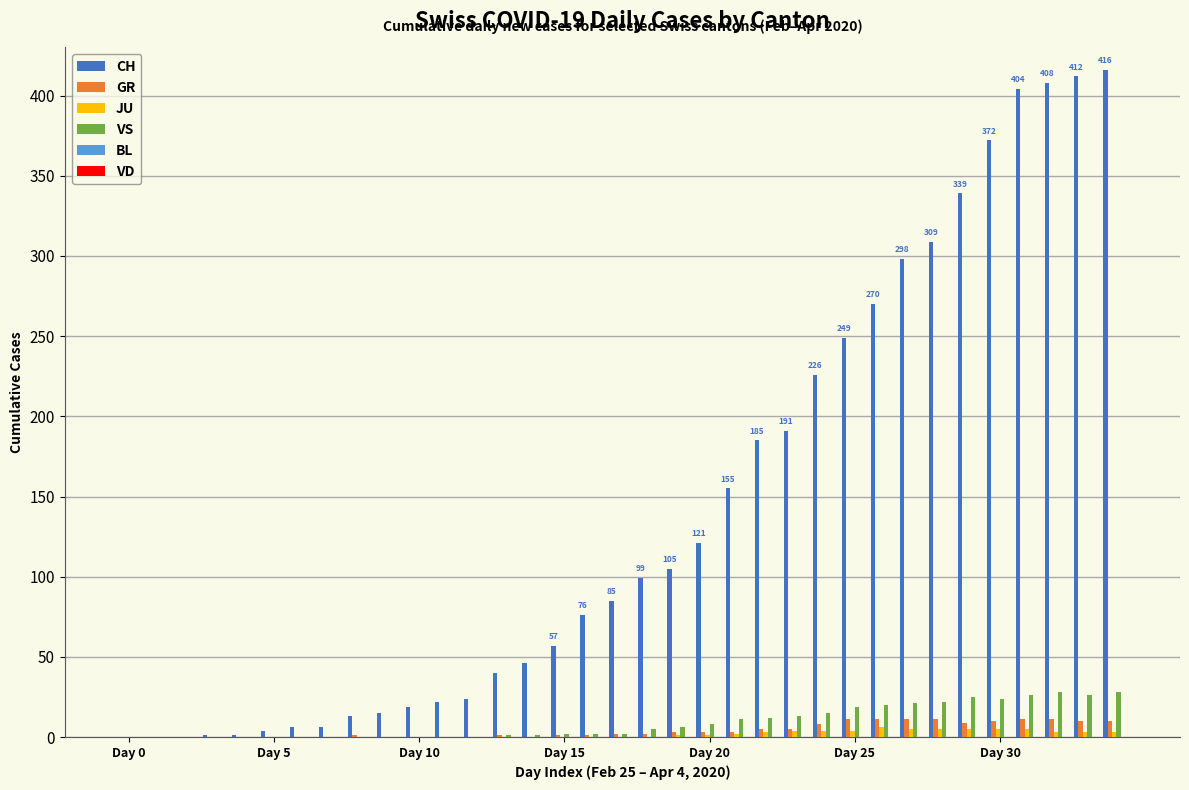

Which series has the largest total across all categories?

CH